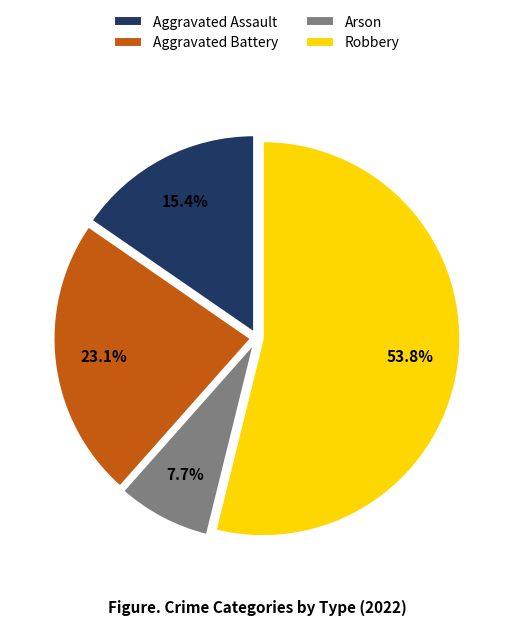

Rank the categories by value from highest to lowest.

Robbery, Aggravated Battery, Aggravated Assault, Arson